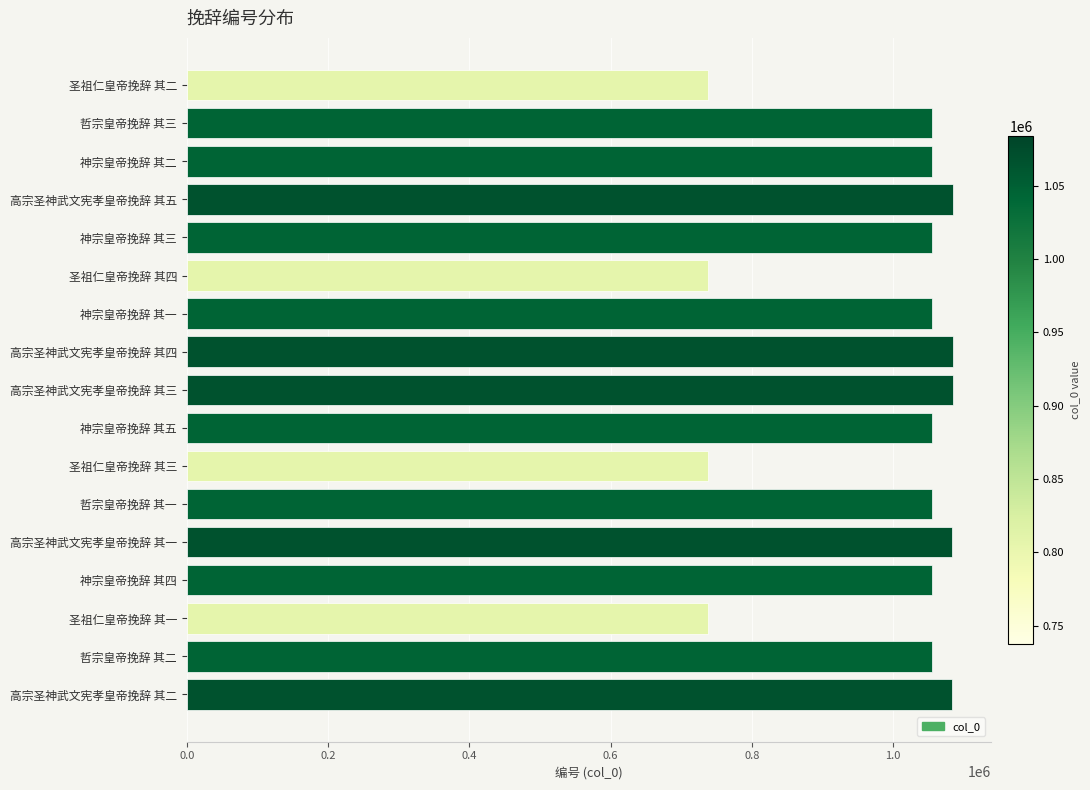

Approximately how many times larger is the value at 圣祖仁皇帝挽辞 其一 compared to 神宗皇帝挽辞 其五?

0.7